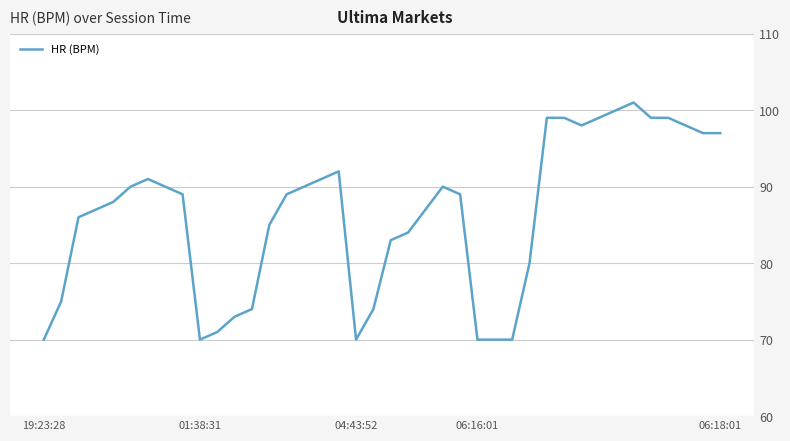

What is the smallest value displayed?

70